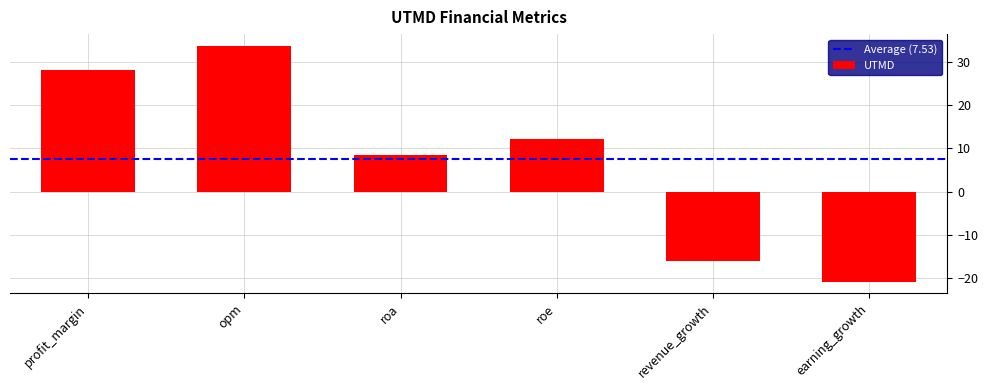

Which has a higher value, revenue_growth or profit_margin?

profit_margin